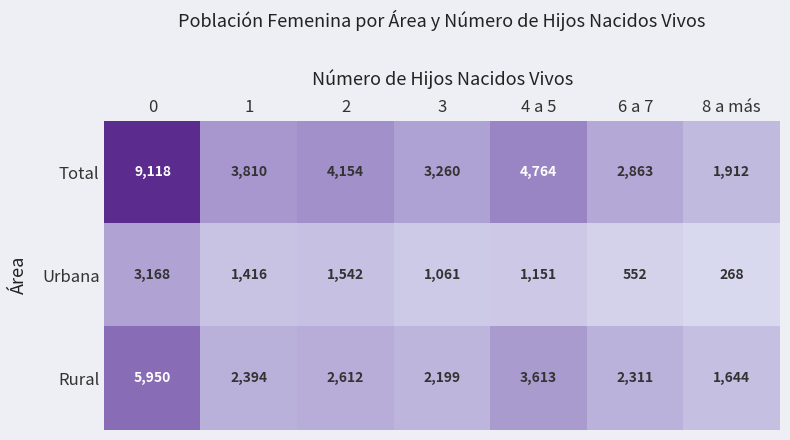

What is the difference between the Rural values at 3 and 0?

3751